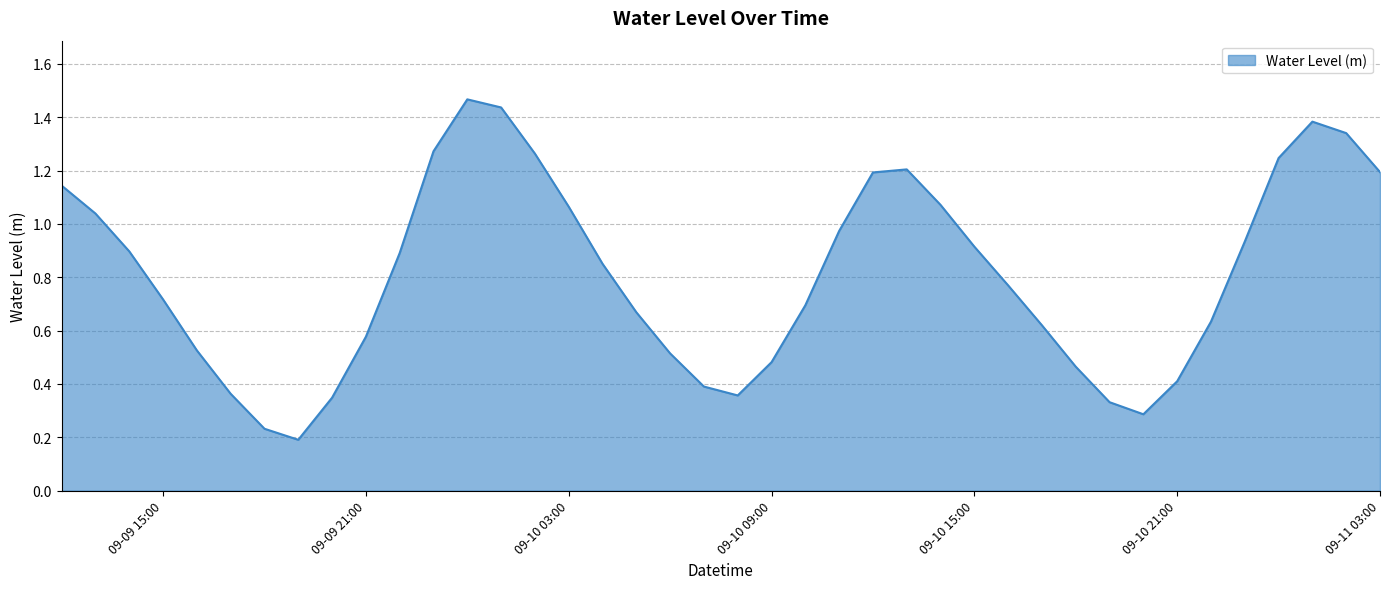

Which category has the highest value across all series?

2024-09-10 00:00:00